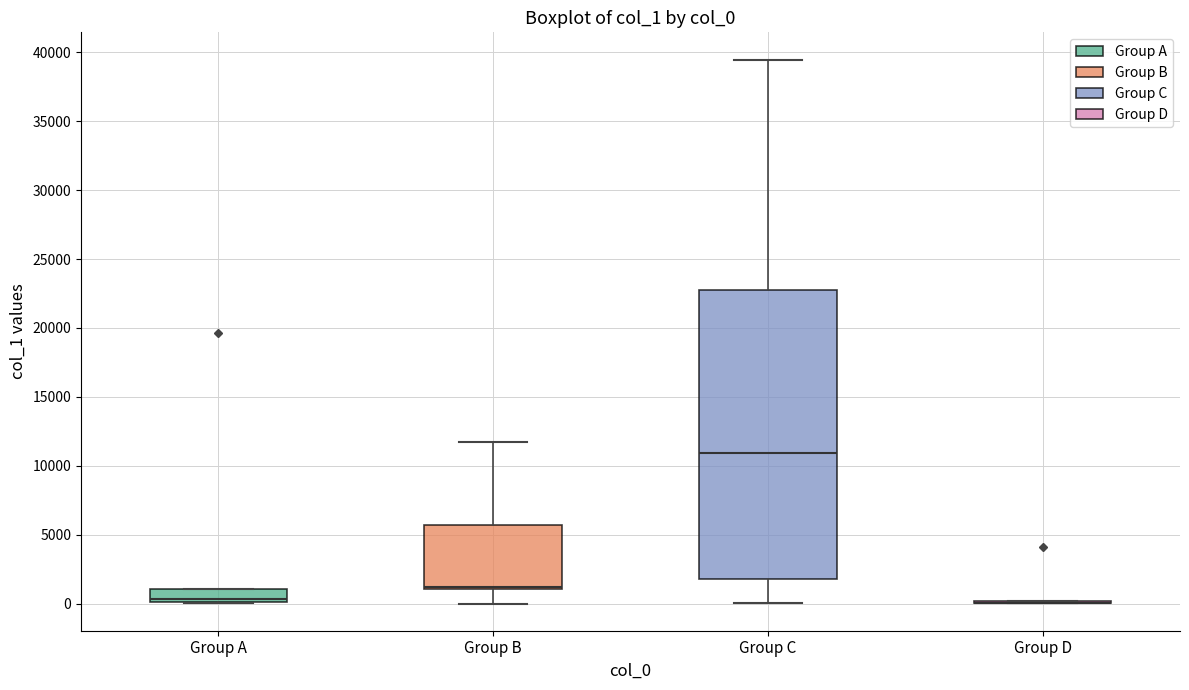

Reading left to right, read every box against the y-axis: the position of its median line, the range the box covers, and the ends of its whiskers. The values are not printed on the chart, so give them approximately, as read against the axis.

Group A: median 500, box 0 to 1000, whiskers 0 to 1000
Group B: median 1000 (just above the box's lower edge), box 1000 to 5500, whiskers 0 to 11500
Group C: median 11000, box 2000 to 22500, whiskers 0 to 39500
Group D: box collapsed to a line at 0, whiskers 0 to 0